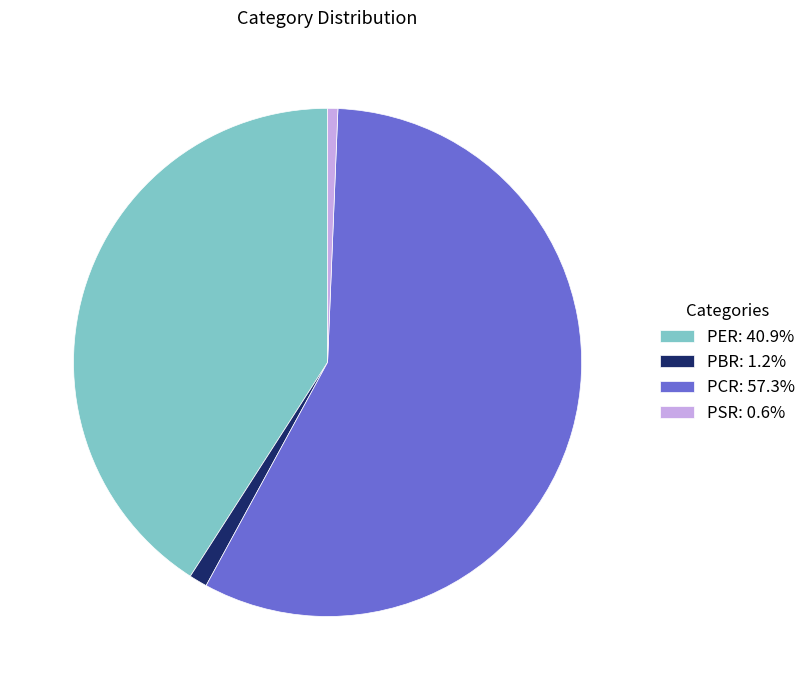

Does any single category account for the majority?

Yes